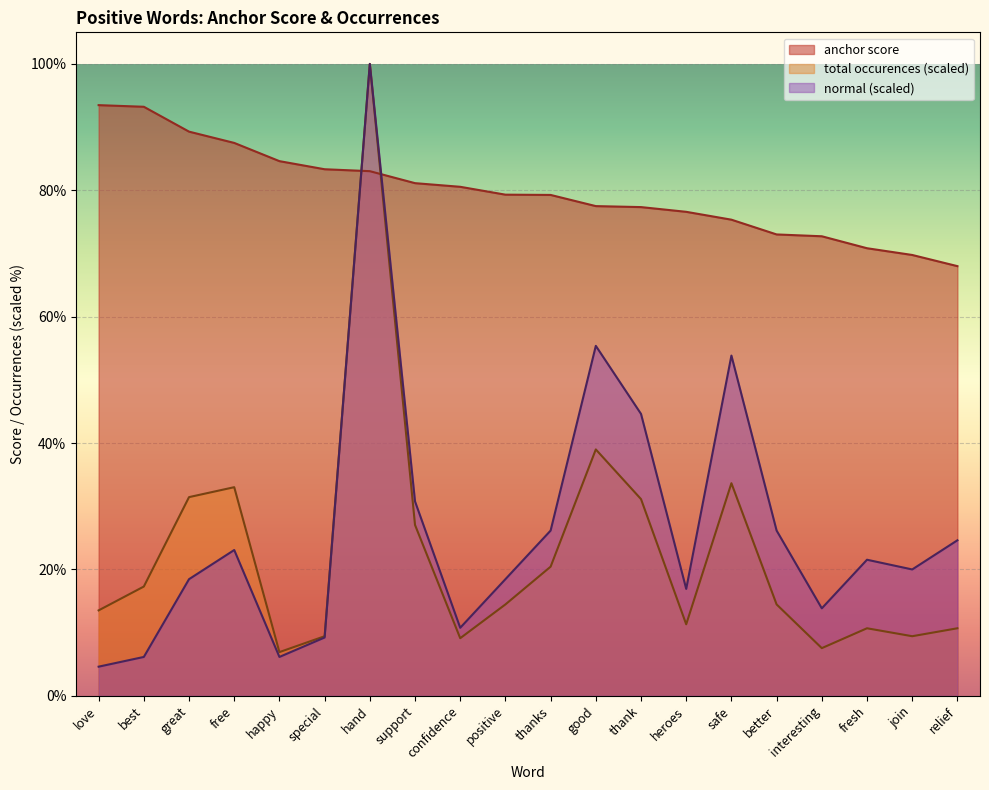

The value of total occurences at join is 16.8. True or false?

False